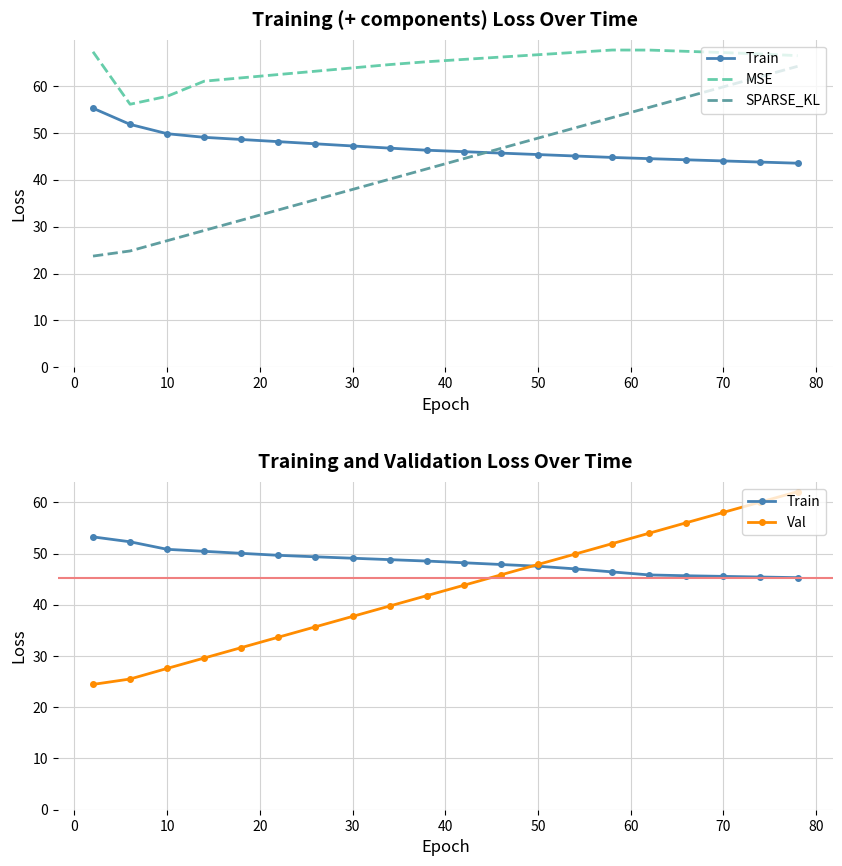

True or false: MSE and Train cross at least once.

False